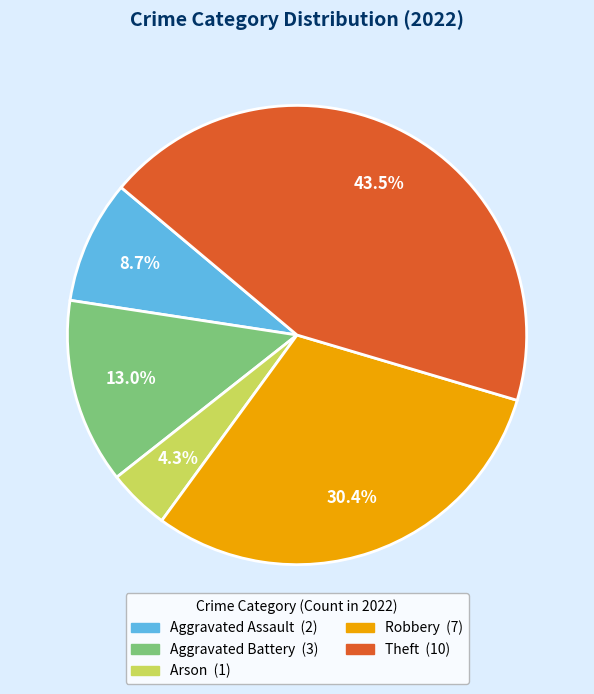

Approximately how many times larger is the value at Aggravated Assault compared to Arson?

2.0